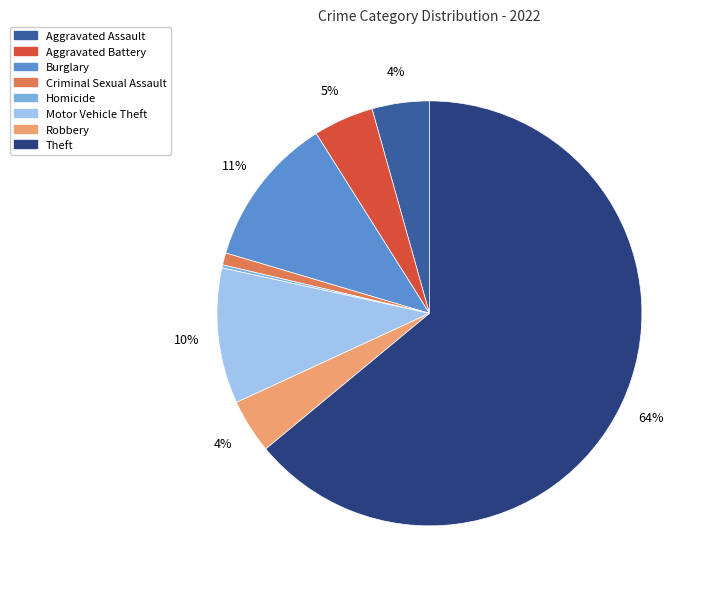

Combined, do Aggravated Assault and Criminal Sexual Assault account for over 50%?

No